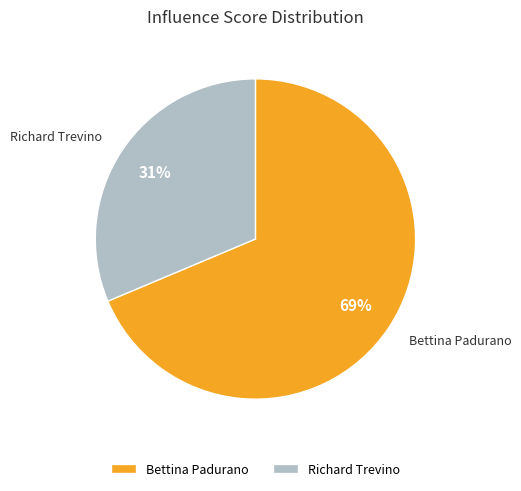

Between Bettina Padurano and Richard Trevino, which is larger?

Bettina Padurano